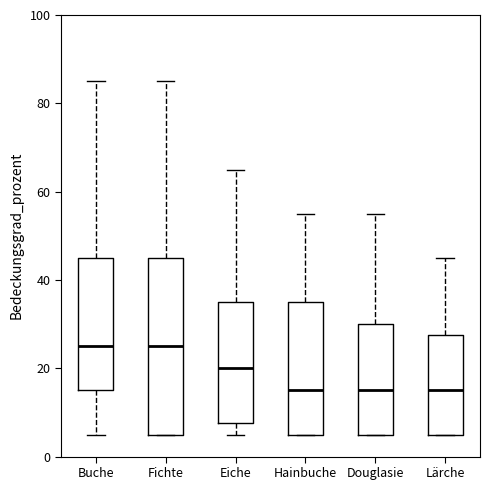

Reading left to right, read every box against the y-axis: the position of its median line, the range the box covers, and the ends of its whiskers. The values are not printed on the chart, so give them approximately, as read against the axis.

Buche: median 26, box 16 to 46, whiskers 6 to 86
Fichte: median 26, box 6 to 46, whiskers 6 to 86
Eiche: median 20, box 8 to 36, whiskers 6 to 66
Hainbuche: median 16, box 6 to 36, whiskers 6 to 56
Douglasie: median 16, box 6 to 30, whiskers 6 to 56
Lärche: median 16, box 6 to 28, whiskers 6 to 46